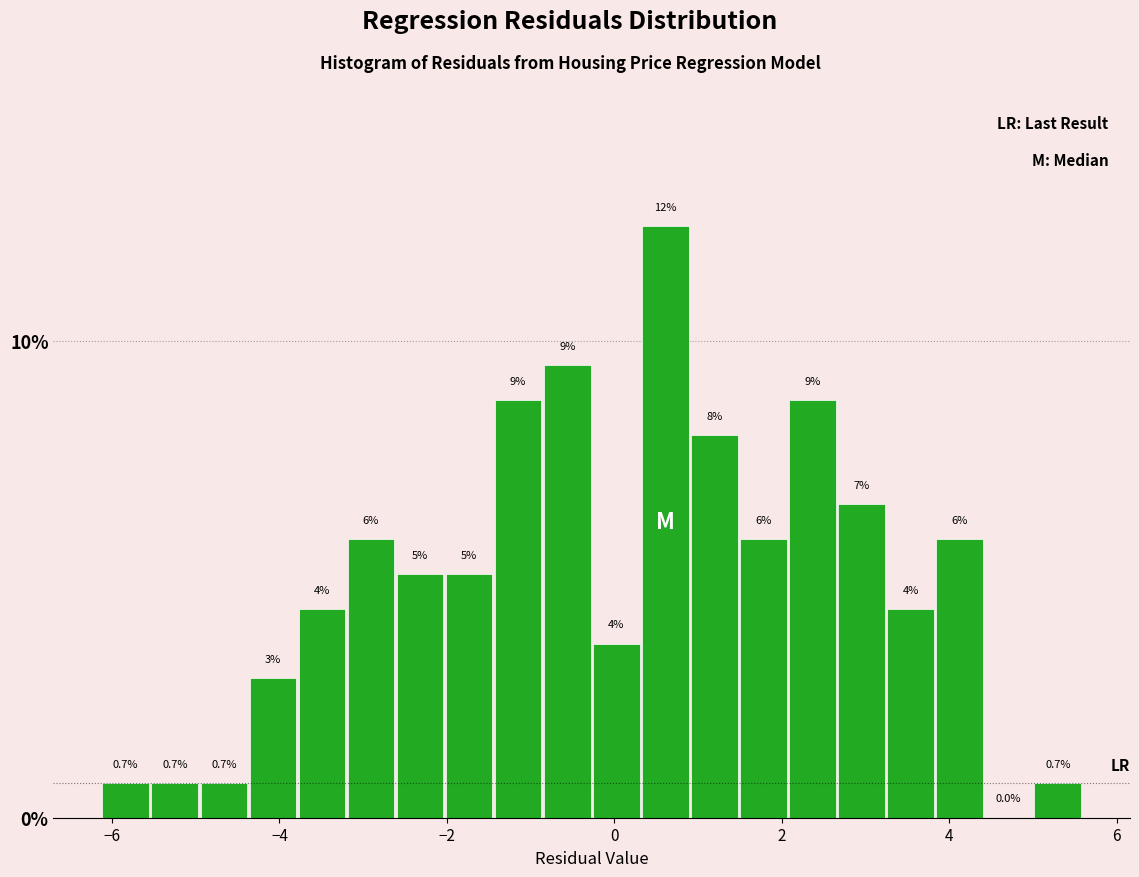

Read against the x-axis, roughly where is the centre of the tallest bar?

0.6